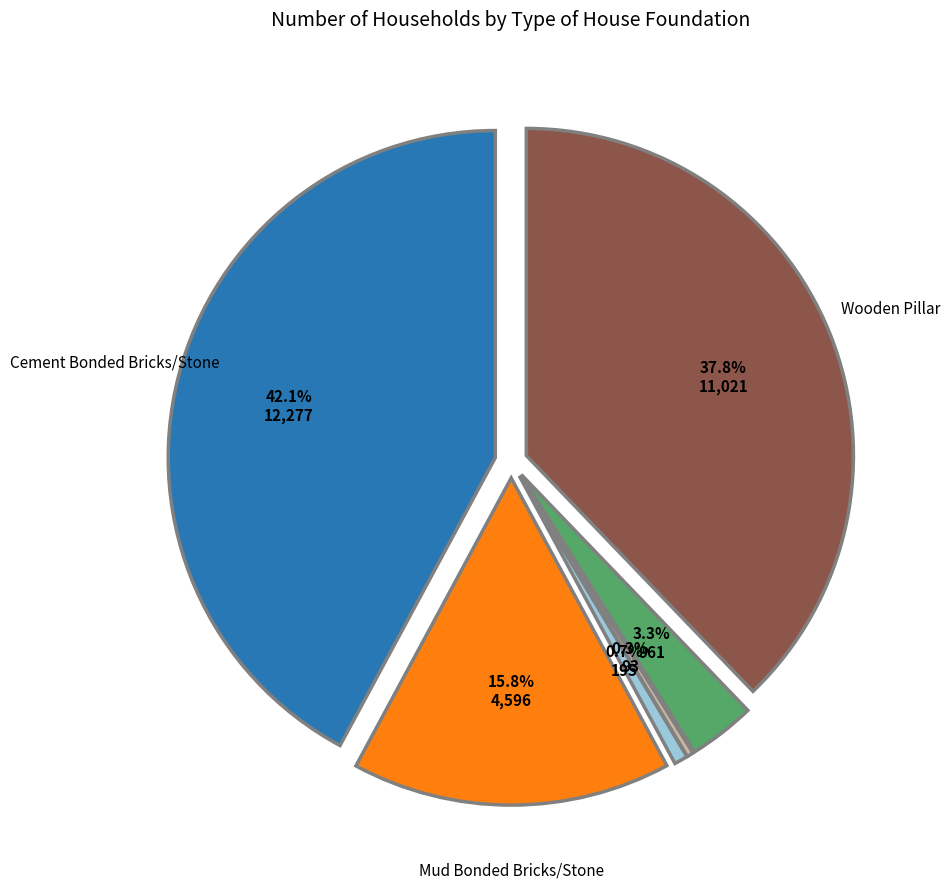

Rank the categories by value from lowest to highest.

Others, Not stated, Rcc with Pillar, Mud Bonded Bricks/Stone, Wooden Pillar, Cement Bonded Bricks/Stone